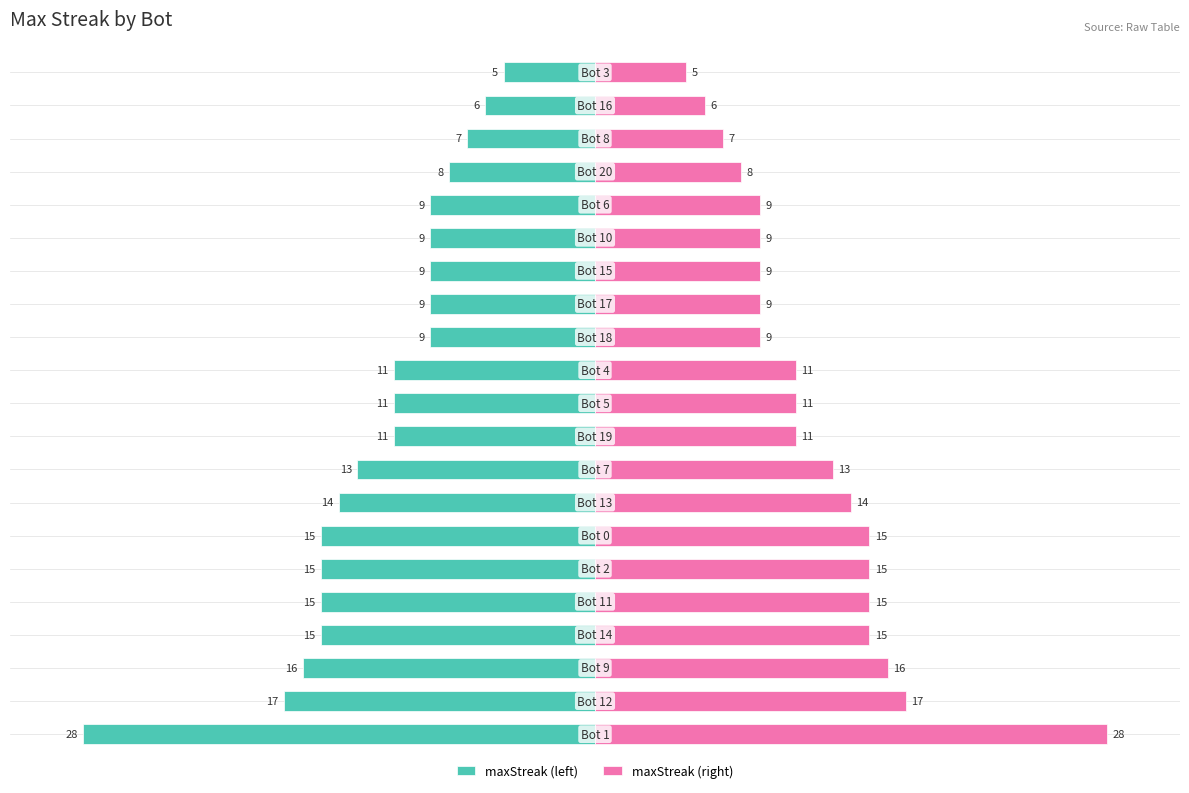

What are all the series names shown in the legend?

maxStreak (left), maxStreak (right)